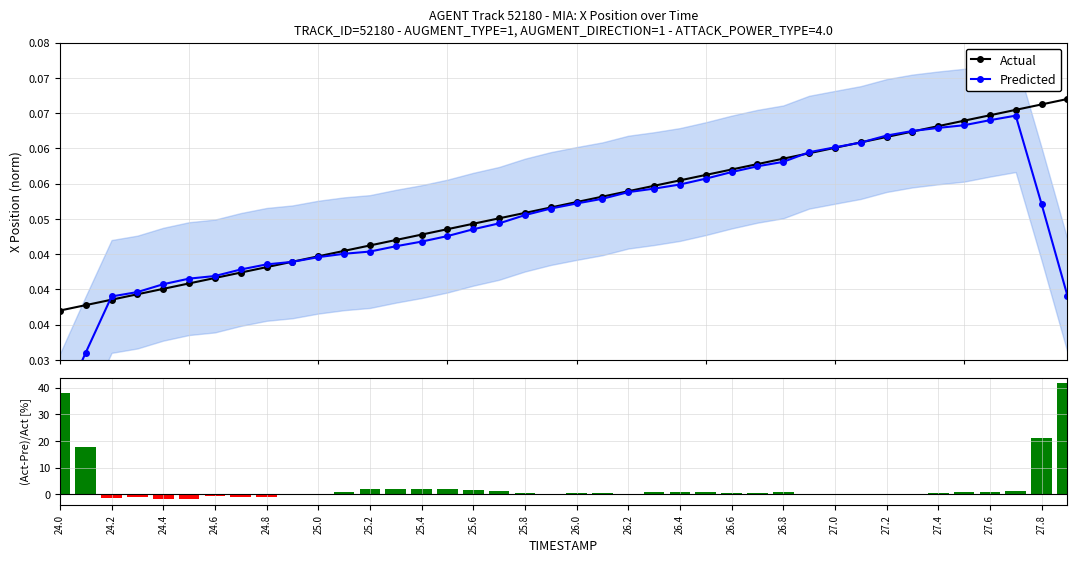

Count the Actual values in the range 0 to 1.

40